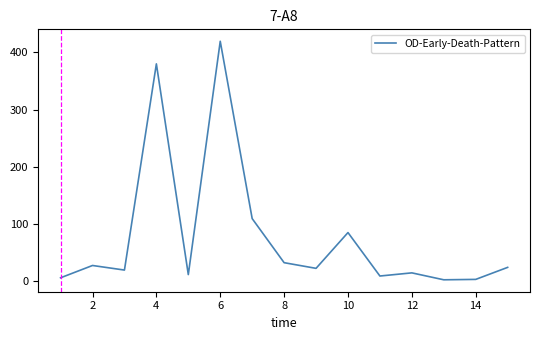

What is the greatest value displayed?

419.6